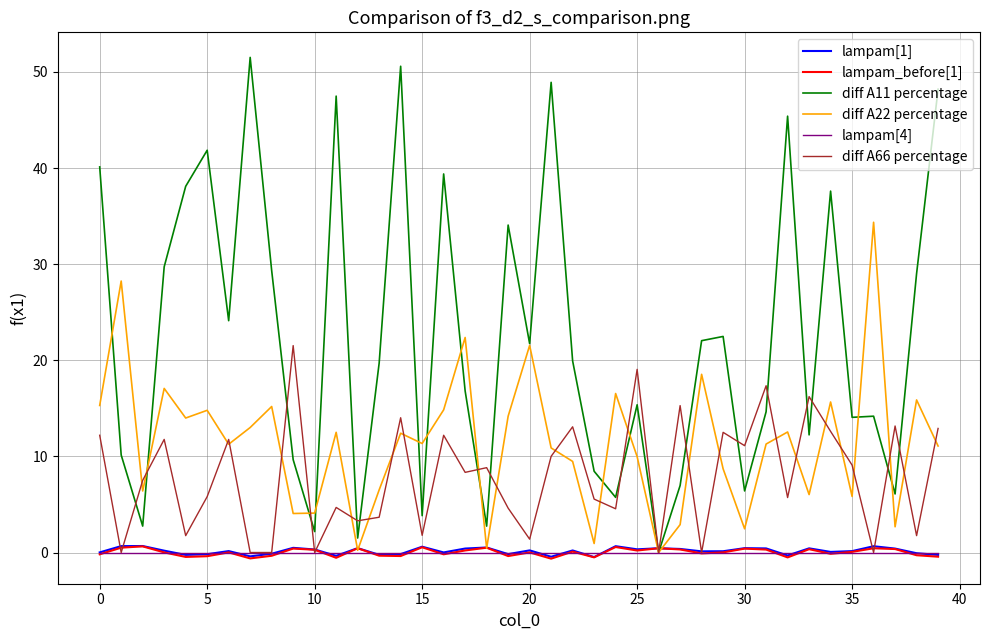

True or false: diff A66 percentage and lampam_before[1] intersect in this chart.

True